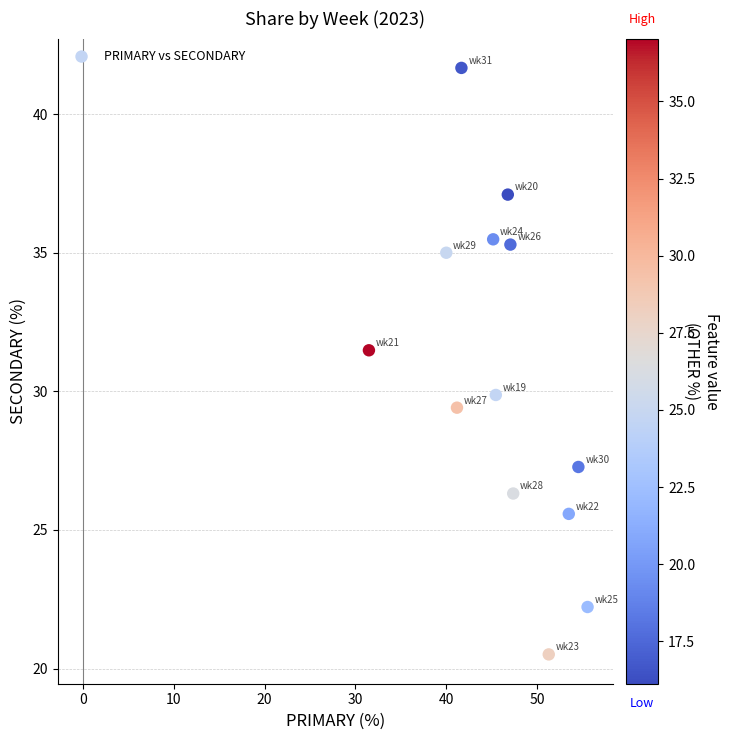

What is the range of Y values (max minus min)?

21.2